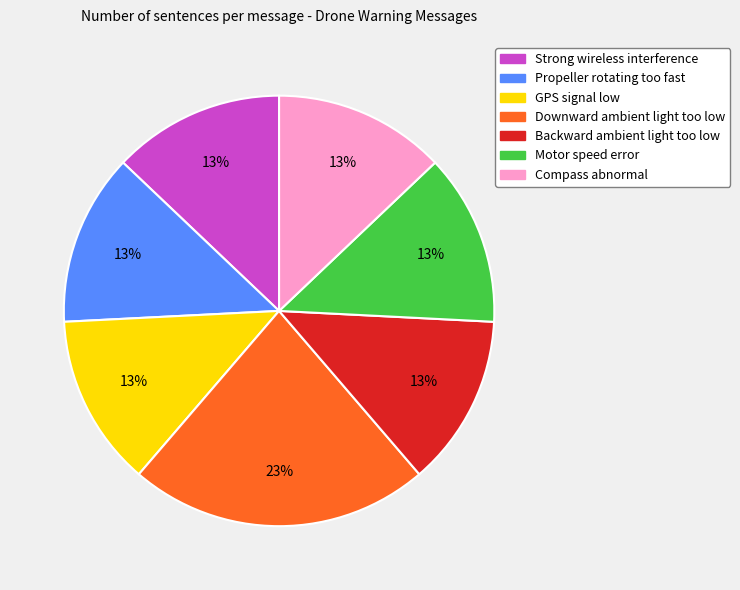

To the nearest percent, what is the difference between the largest and smallest slice percentages?

10%